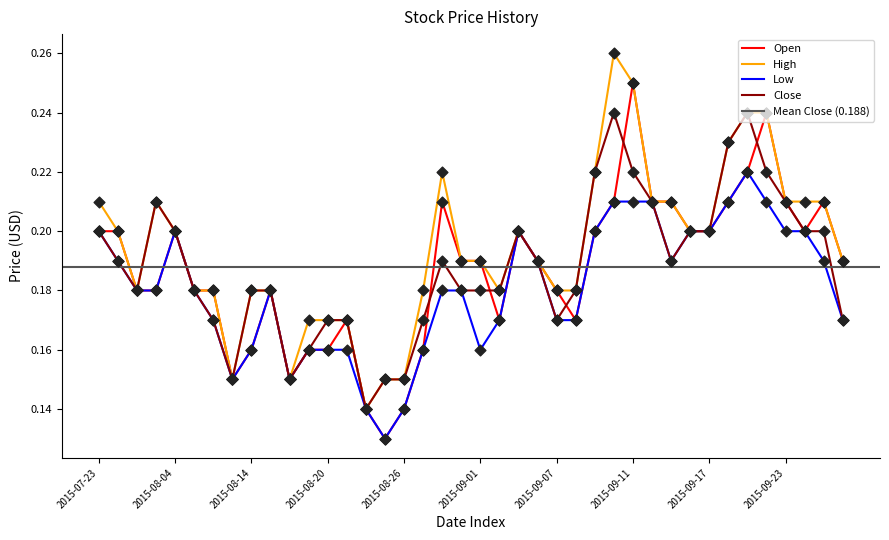

What are all the series names shown in the legend?

Open, High, Low, Close